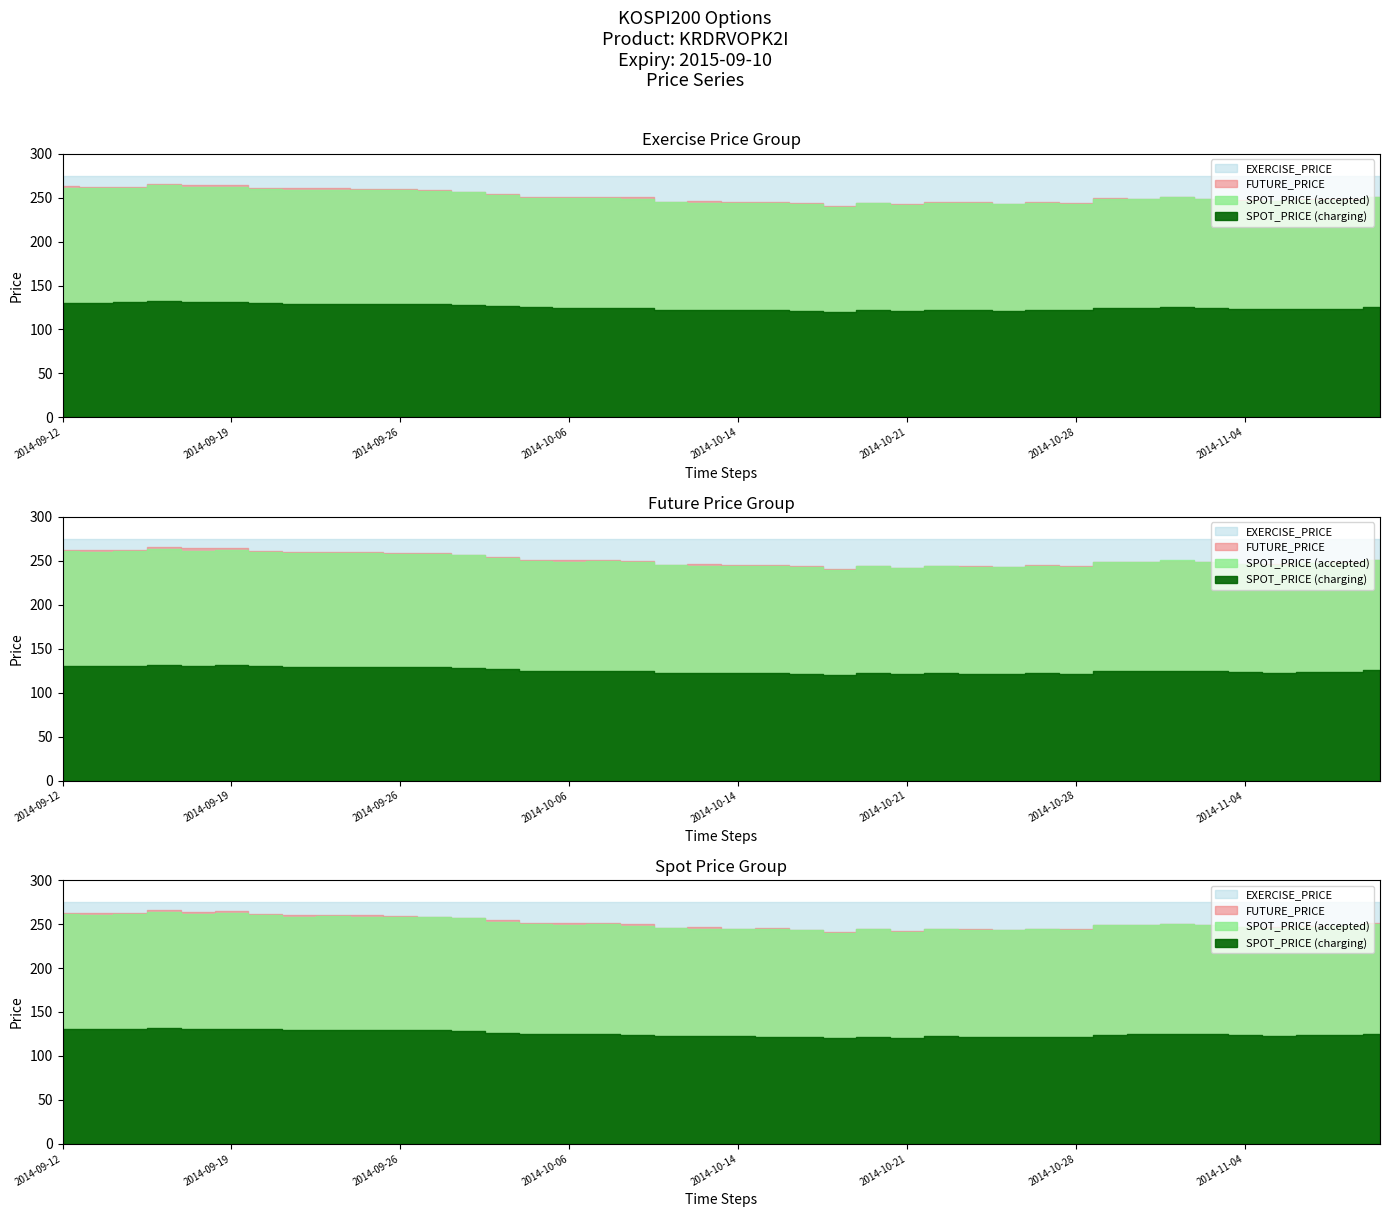

What is the difference between the maximum and minimum values in the SPOT_PRICE series?

24.2